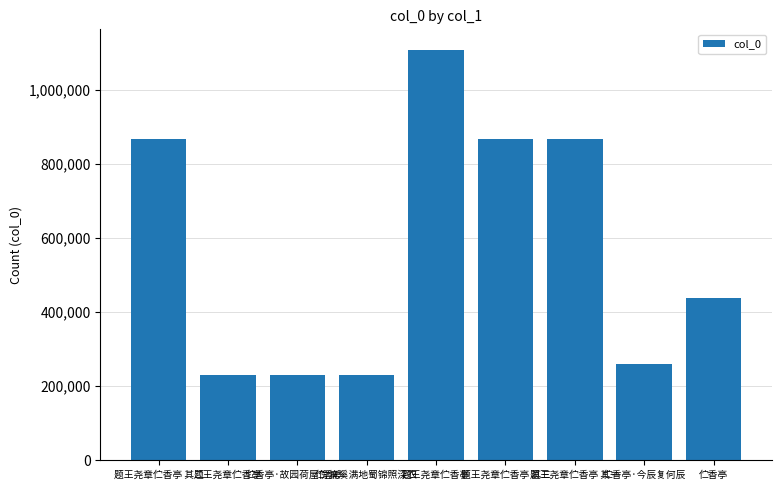

Rank the categories by value from highest to lowest.

题王尧章伫香亭, 题王尧章伫香亭 其二, 题王尧章伫香亭 其一, 题王尧章伫香亭 其三, 伫香亭, 伫香亭·今辰复何辰, 伫香亭·故园荷屋傍濂溪, 伫香亭·满地蜀锦照深衣, 题王尧章伫香亭